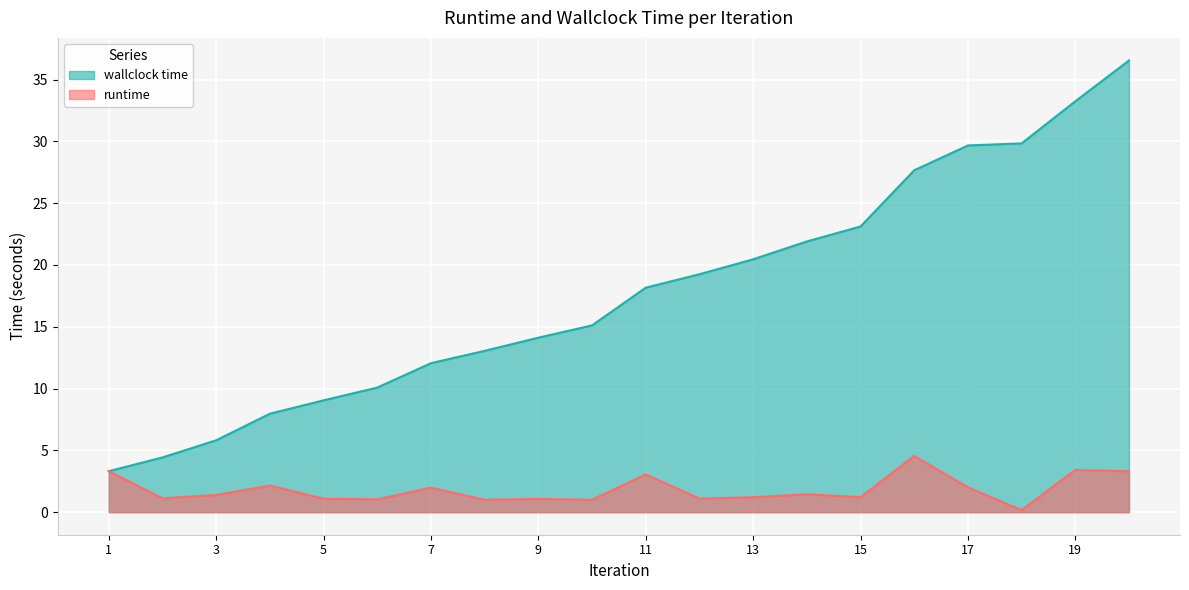

True or false: runtime and wallclock time cross at least once.

False